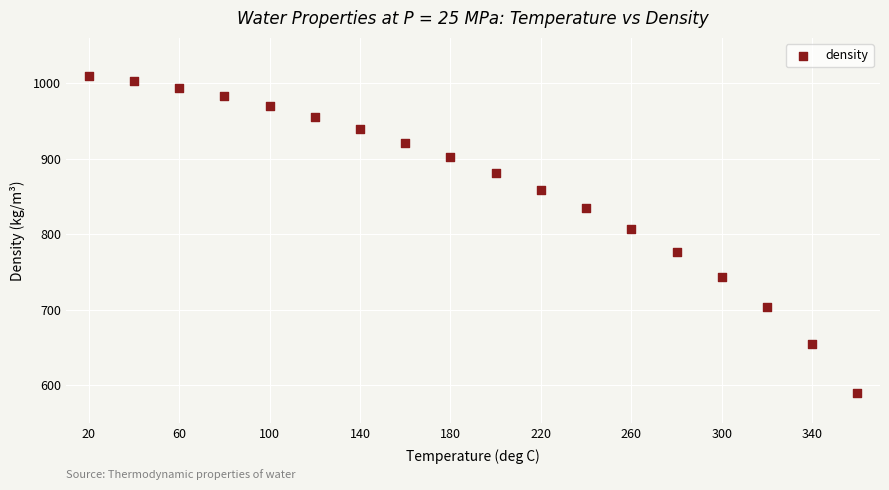

What Y value in the scatter plot is closest to 799?

807.1